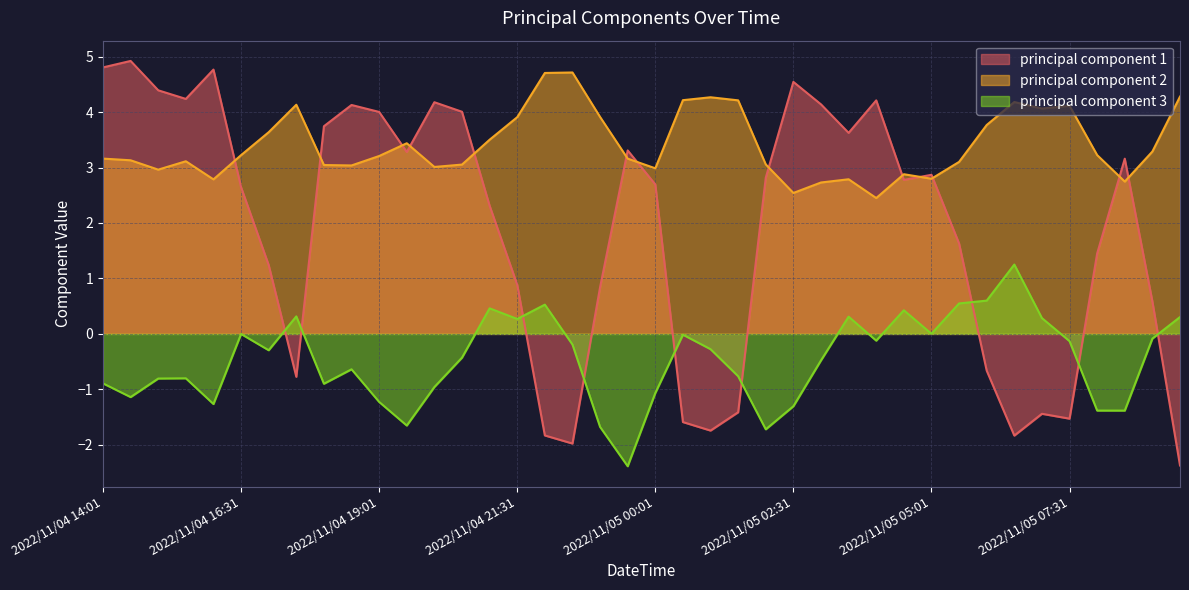

Reading left to right, list all the values displayed in this chart.

principal component 1: 4.8	4.9	4.4	4.2	4.8	2.6	1.2	-0.8	3.7	4.1	4.0	3.3	4.2	4.0	2.3	0.9	-1.8	-2.0	0.8	3.3	2.7	-1.6	-1.7	-1.4	2.8	4.5	4.1	3.6	4.2	2.8	2.9	1.6	-0.7	-1.8	-1.4	-1.5	1.5	3.2	0.6	-2.4
principal component 2: 3.2	3.1	3.0	3.1	2.8	3.2	3.6	4.1	3.0	3.0	3.2	3.4	3.0	3.1	3.5	3.9	4.7	4.7	3.9	3.2	3.0	4.2	4.3	4.2	3.1	2.5	2.7	2.8	2.4	2.9	2.8	3.1	3.8	4.2	4.1	4.1	3.2	2.7	3.3	4.3
principal component 3: -0.9	-1.1	-0.8	-0.8	-1.3	-0.0	-0.3	0.3	-0.9	-0.6	-1.2	-1.7	-1.0	-0.4	0.5	0.3	0.5	-0.2	-1.7	-2.4	-1.1	-0.0	-0.3	-0.8	-1.7	-1.3	-0.5	0.3	-0.1	0.4	0.0	0.5	0.6	1.3	0.3	-0.1	-1.4	-1.4	-0.1	0.3